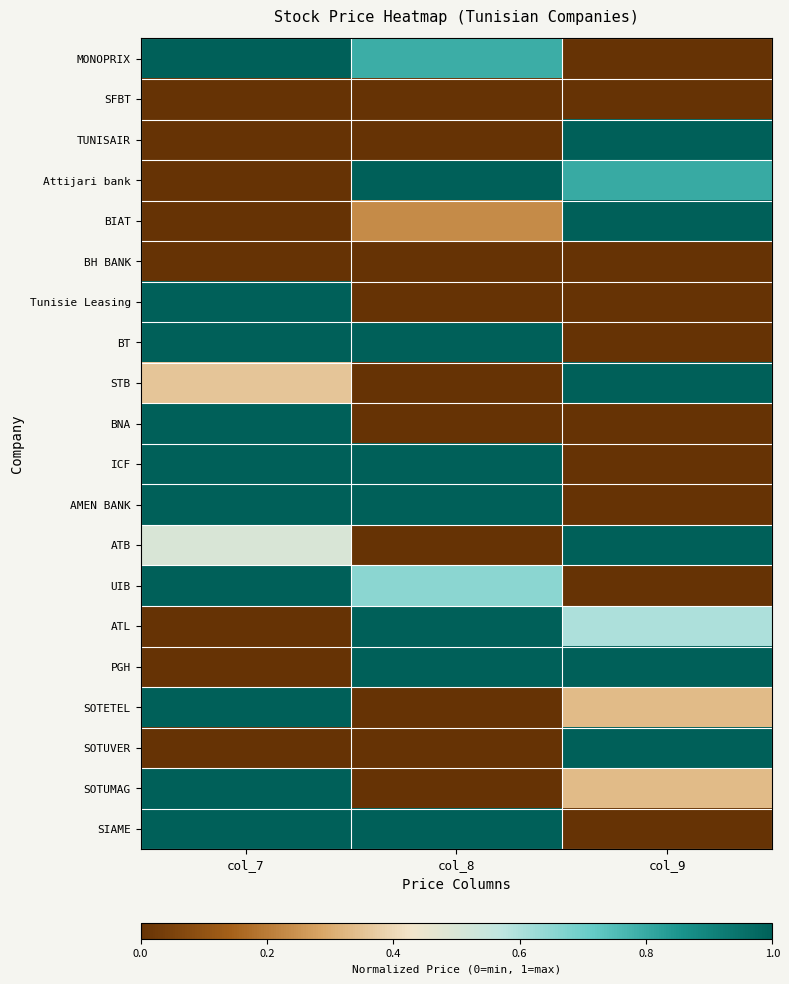

What is the difference between the highest and lowest values at col_9?

1.0